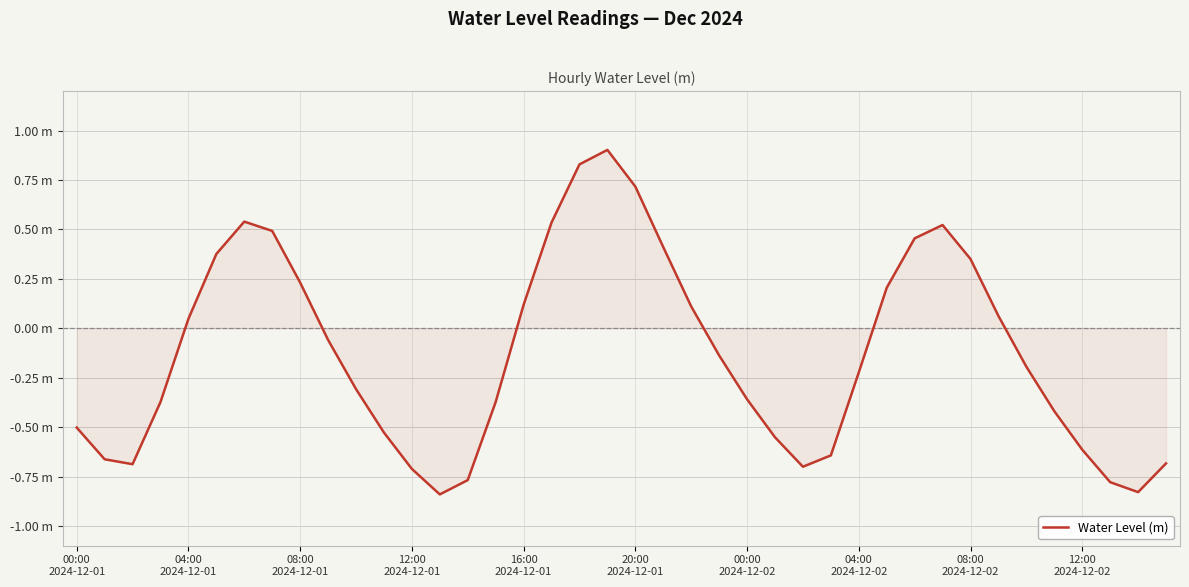

How many lines are shown in the chart?

1